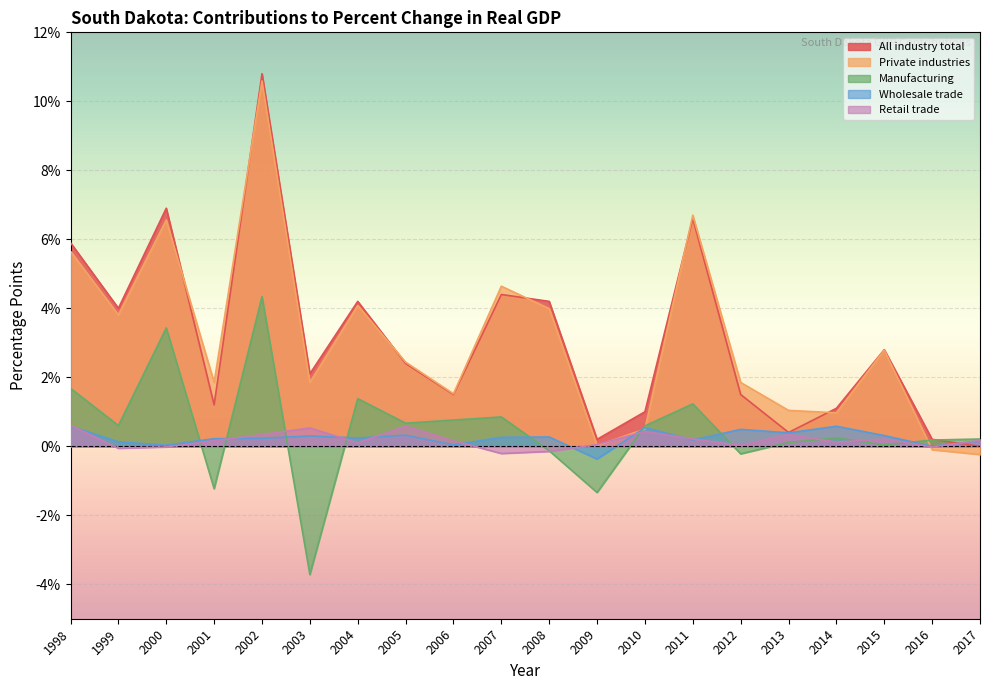

True or false: Private industries and Retail trade intersect in this chart.

True